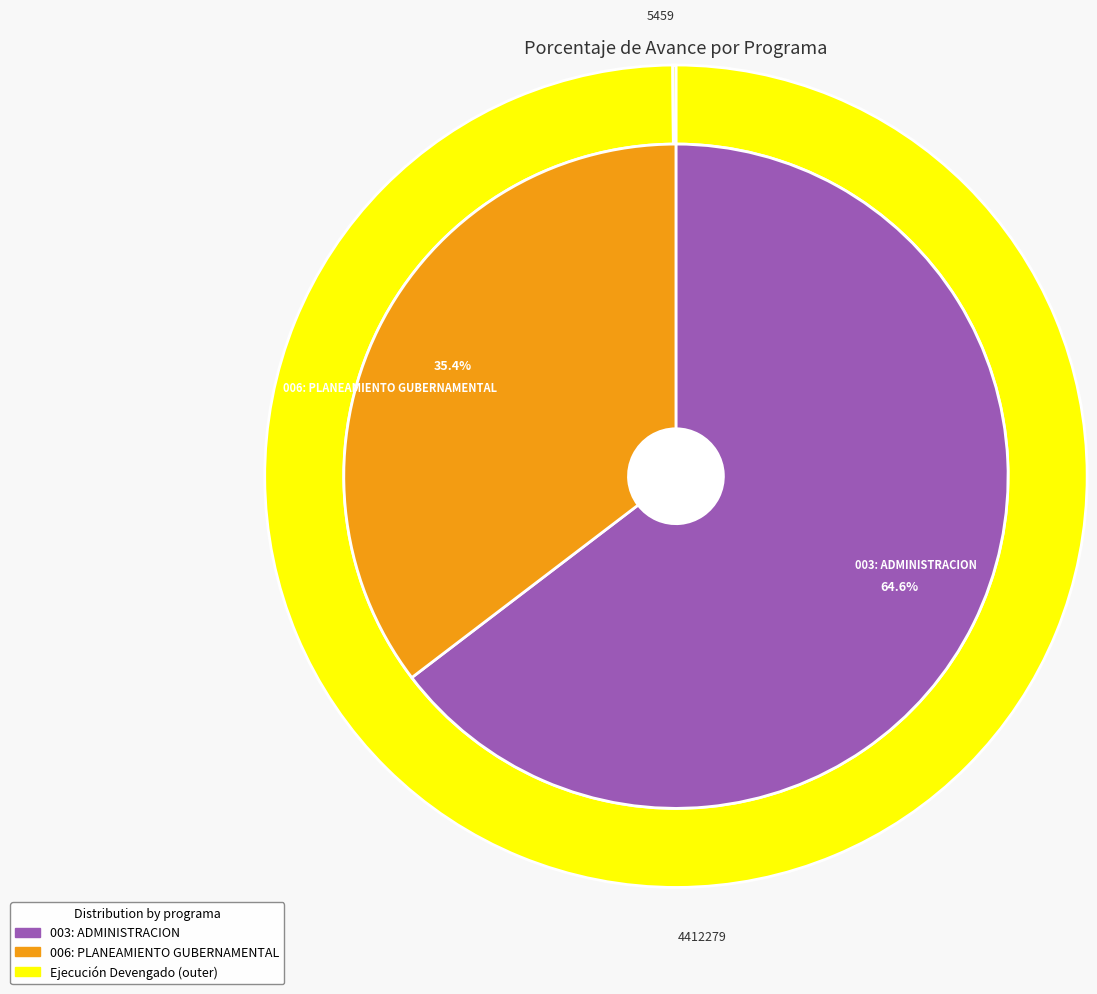

To the nearest percent, what is the difference between the 006: PLANEAMIENTO GUBERNAMENTAL and 003: ADMINISTRACION slice percentages?

29%